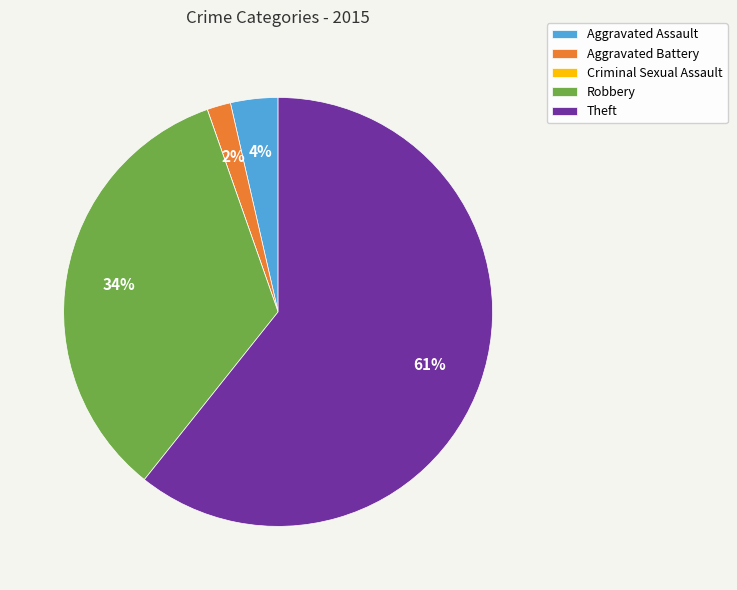

To the nearest percent, what is the average slice percentage?

20%